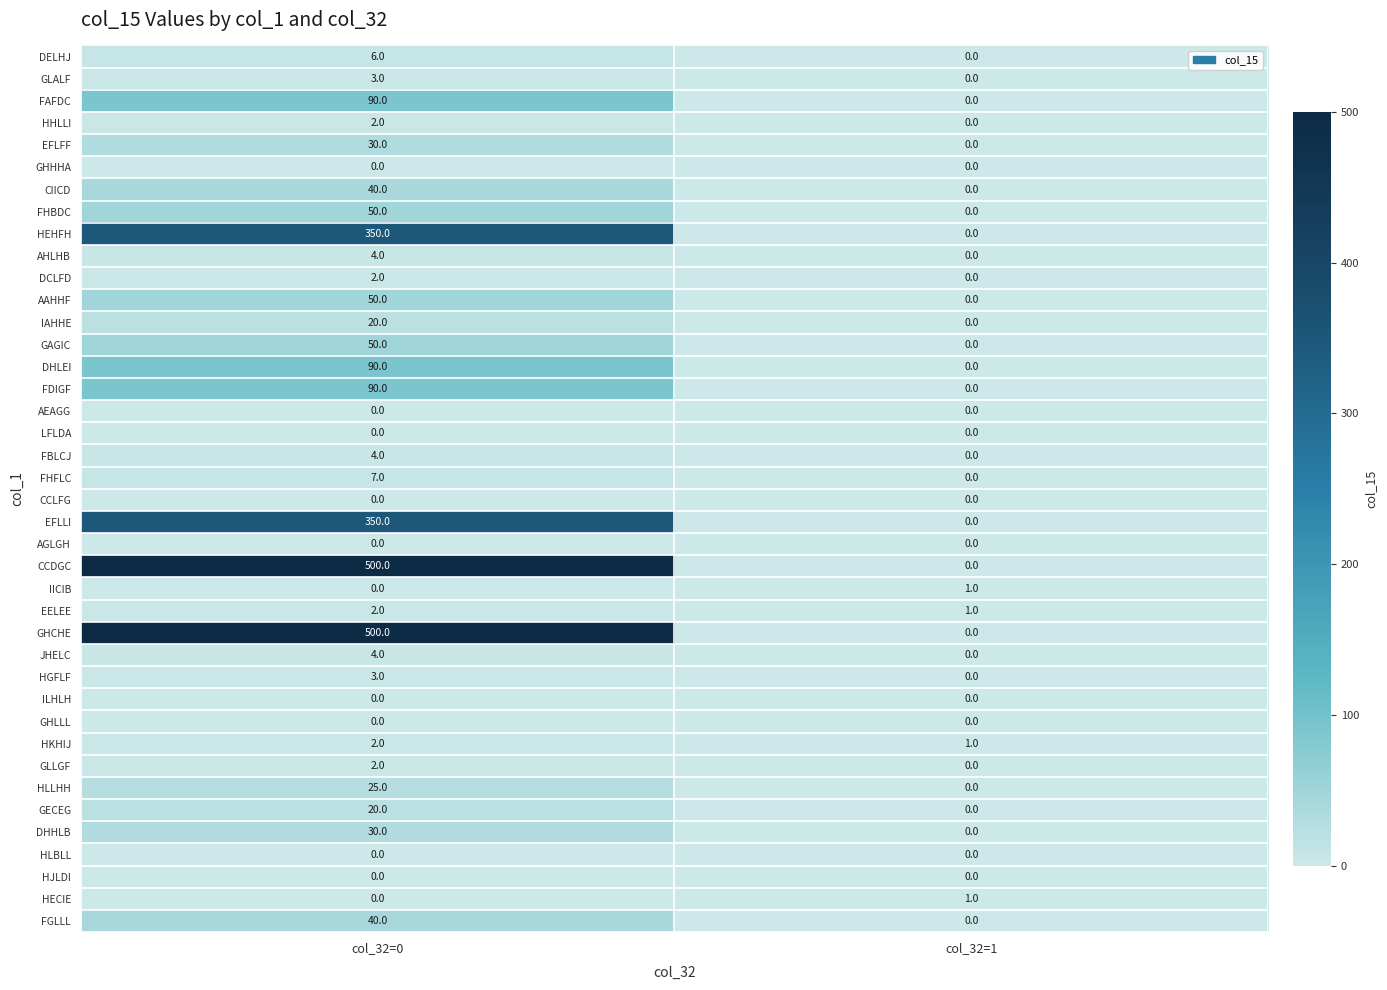

How many data points in FBLCJ are less than 4?

1